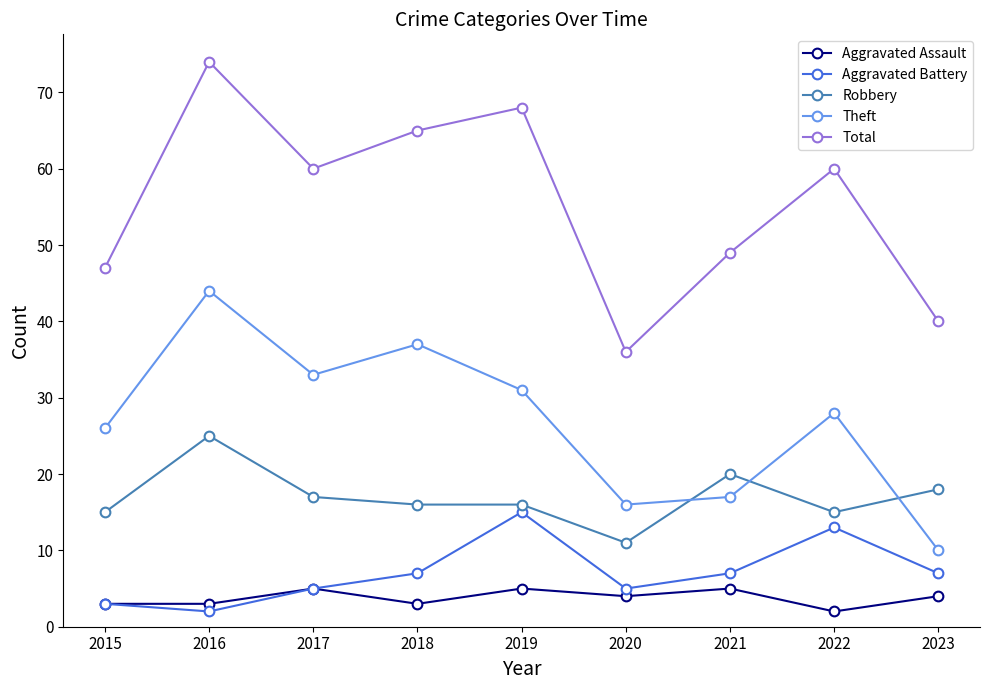

Does the chart have visible grid lines?

No